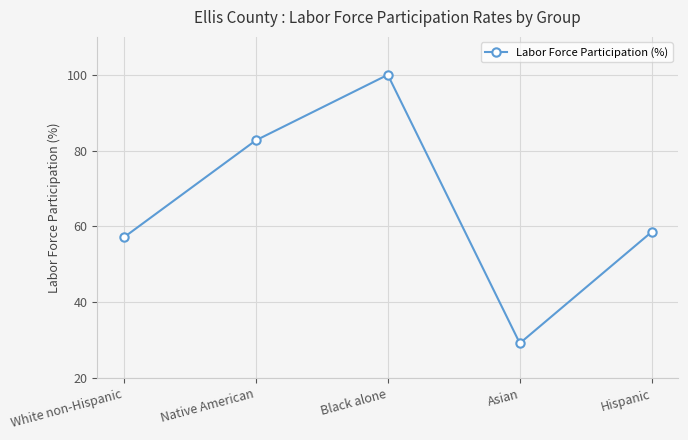

Read the value at Black alone.

100.0